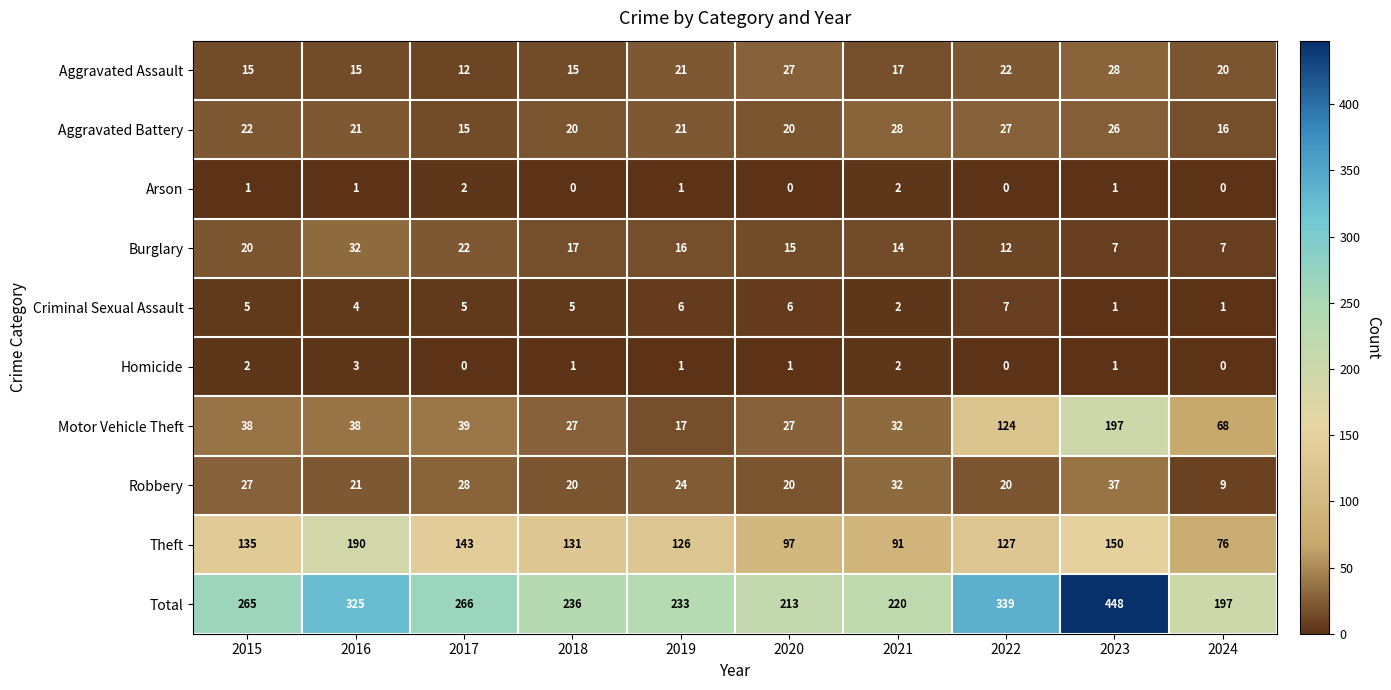

Is it true that Total equals 395 at 2019?

False